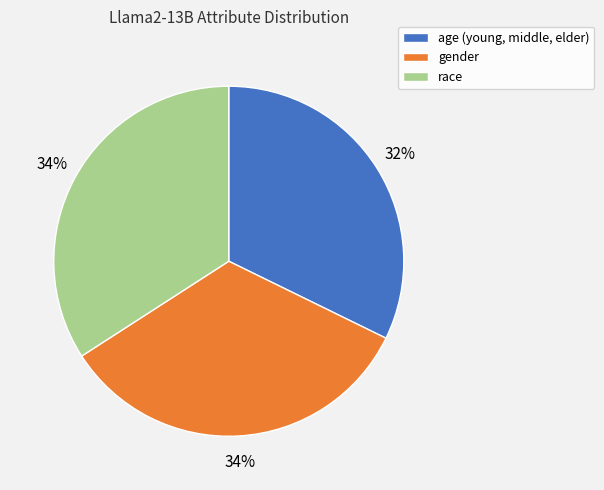

Is the sum of gender and age (young, middle, elder) greater than half?

Yes